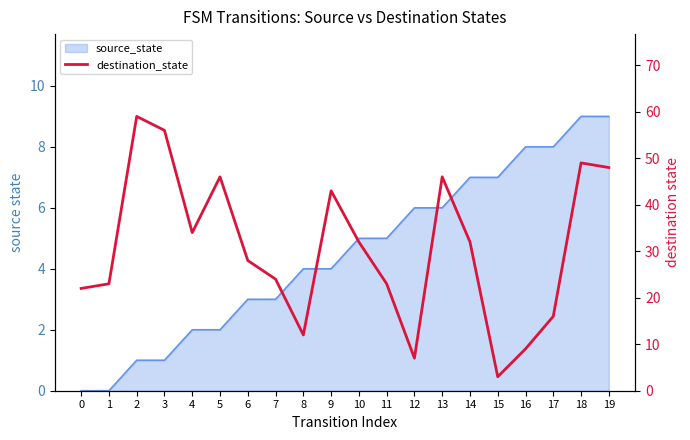

How many points are lower than both their immediate neighbors (excluding endpoints)?

4